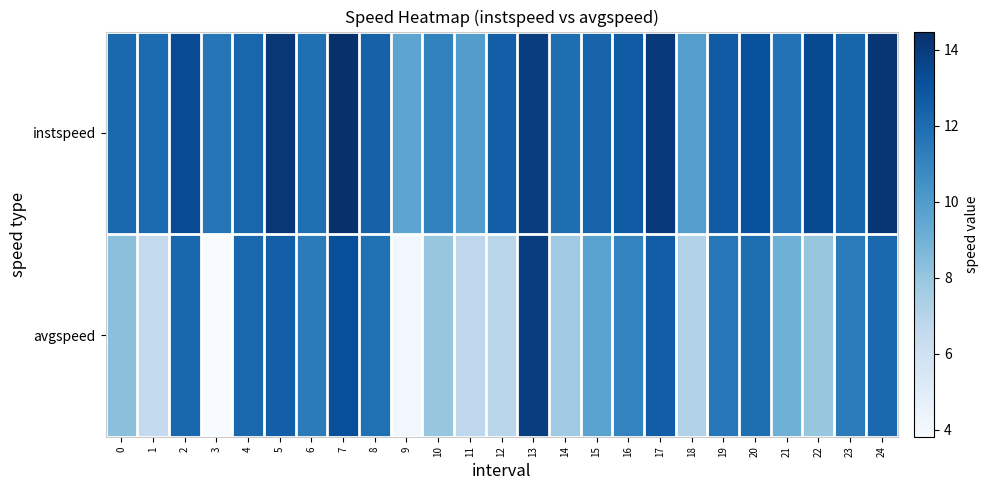

Reading left to right, transcribe all the data shown in this chart.

instspeed: 0=12.2	1=12.1	2=13.3	3=11.6	4=12.2	5=14.2	6=11.9	7=14.5	8=12.4	9=9.6	10=11.1	11=9.9	12=12.5	13=13.9	14=11.9	15=12.3	16=12.7	17=14.1	18=9.9	19=12.6	20=13.1	21=11.8	22=13.4	23=12.3	24=14.2
avgspeed: 0=8.3	1=6.6	2=12.2	3=3.8	4=12.1	5=12.5	6=11.4	7=13.2	8=11.8	9=4.1	10=8.0	11=6.7	12=6.9	13=13.9	14=7.8	15=9.7	16=11.0	17=12.6	18=7.2	19=11.5	20=11.9	21=9.0	22=8.0	23=11.3	24=12.1